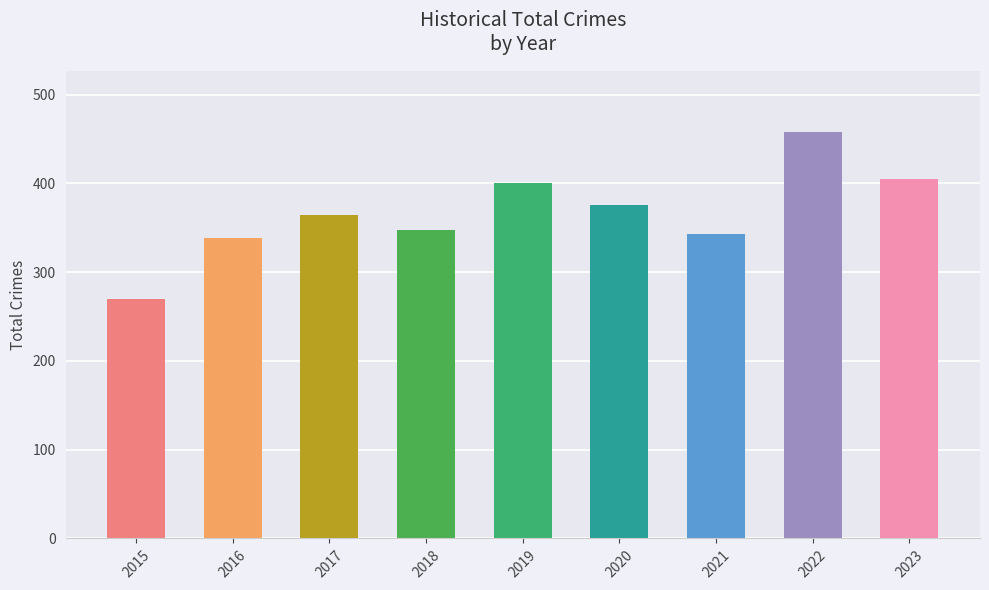

What is the approximate value at 2020, to the nearest 50?

400